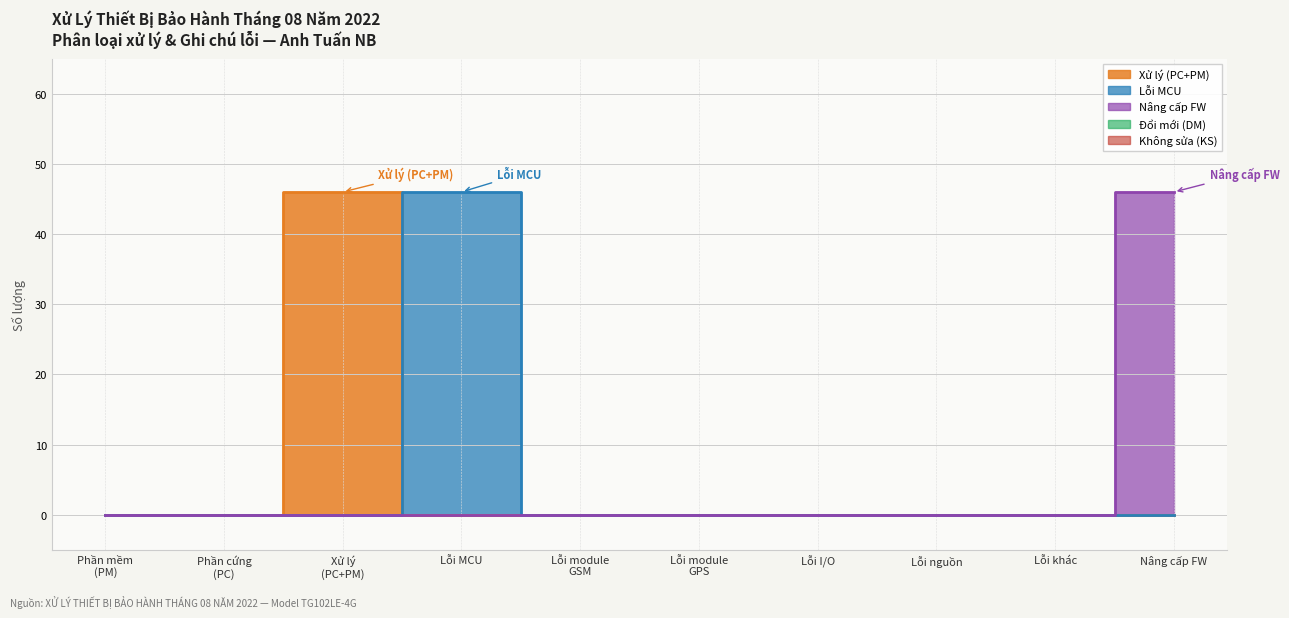

What is the label of the 1st point from the left?

Phần mềm (PM)